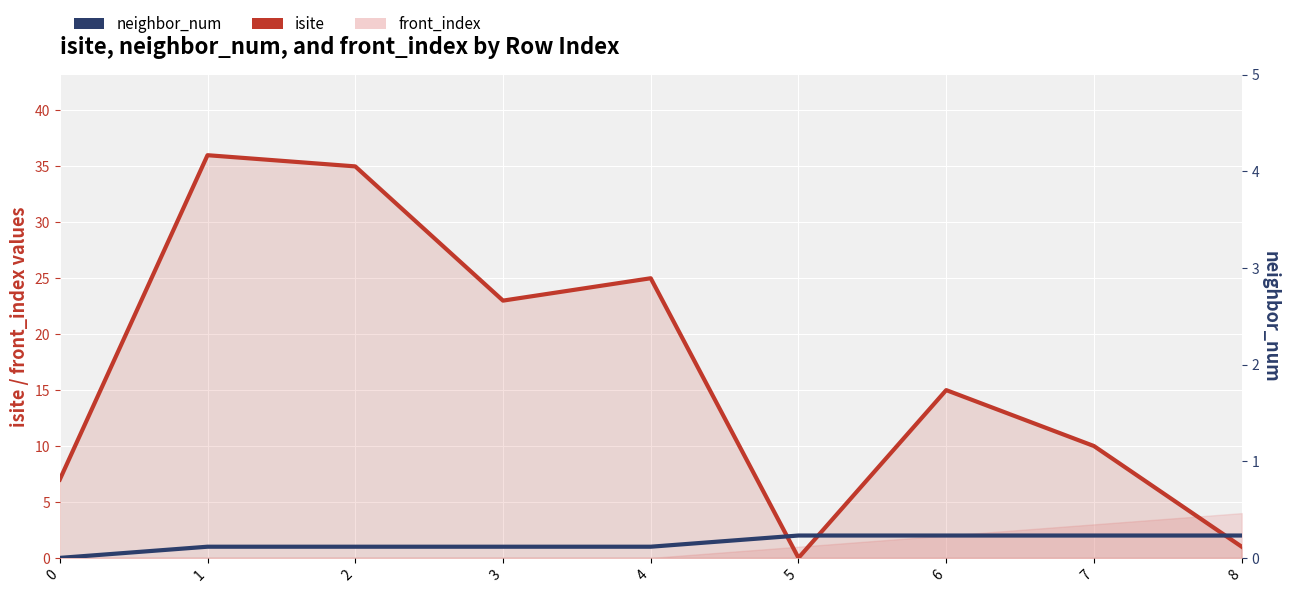

Read the isite value at 4, to the nearest 10.

20